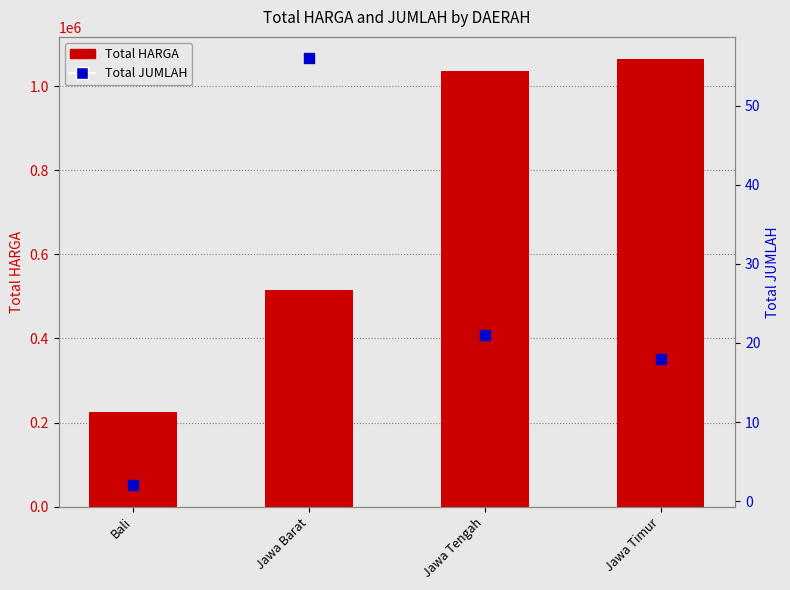

What is the total value across all series at Jawa Tengah?

1035021